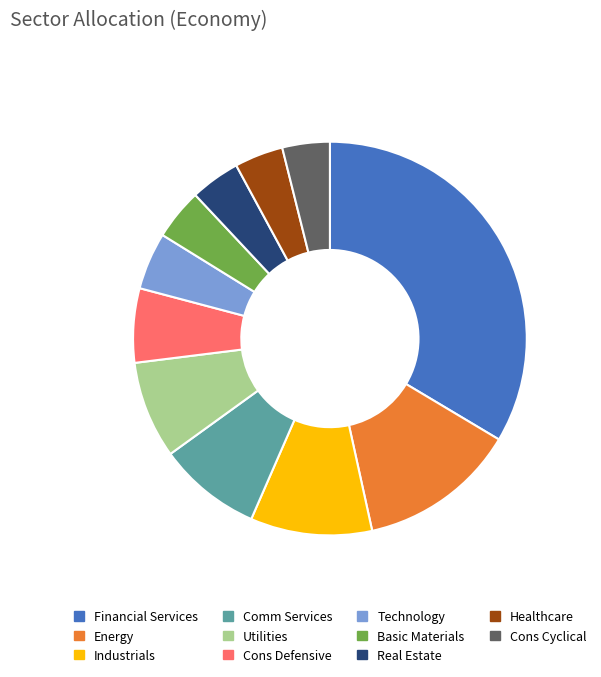

Which category has the biggest portion of the pie?

Financial Services